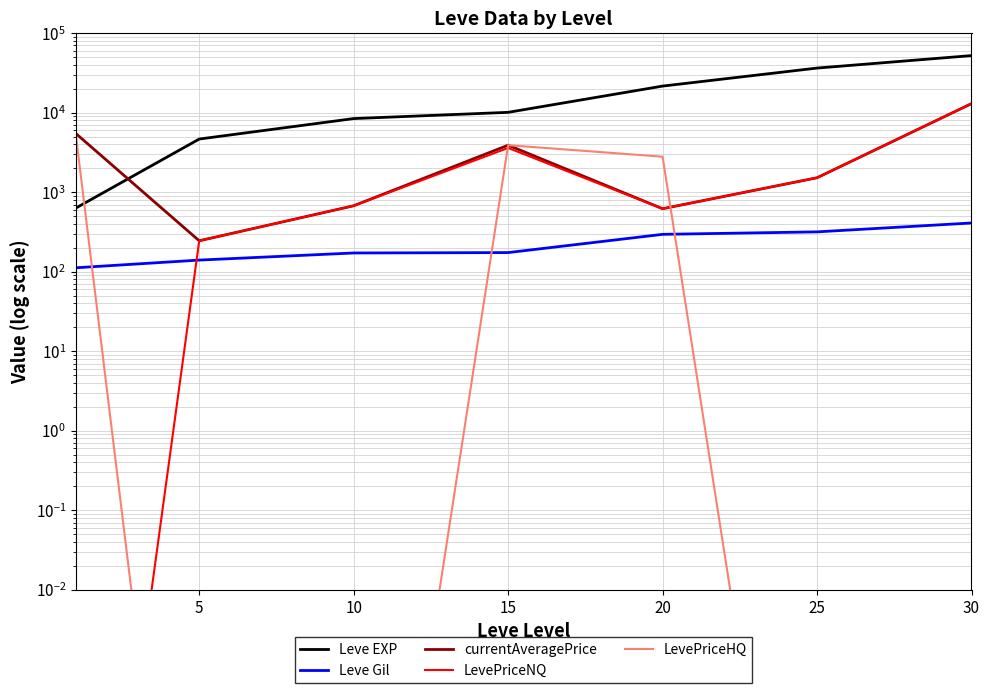

What is the spread (max minus min) of values at 10?

8430.0